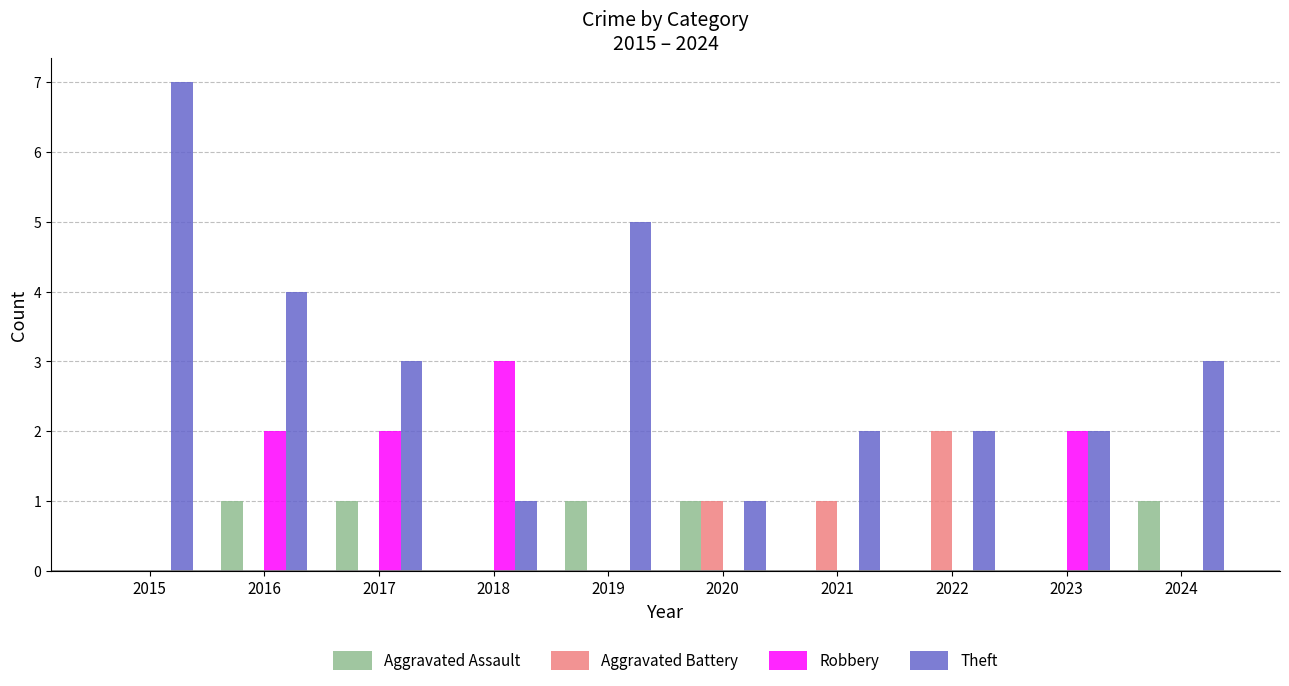

Which series changed the most between 2016 and 2017?

Theft